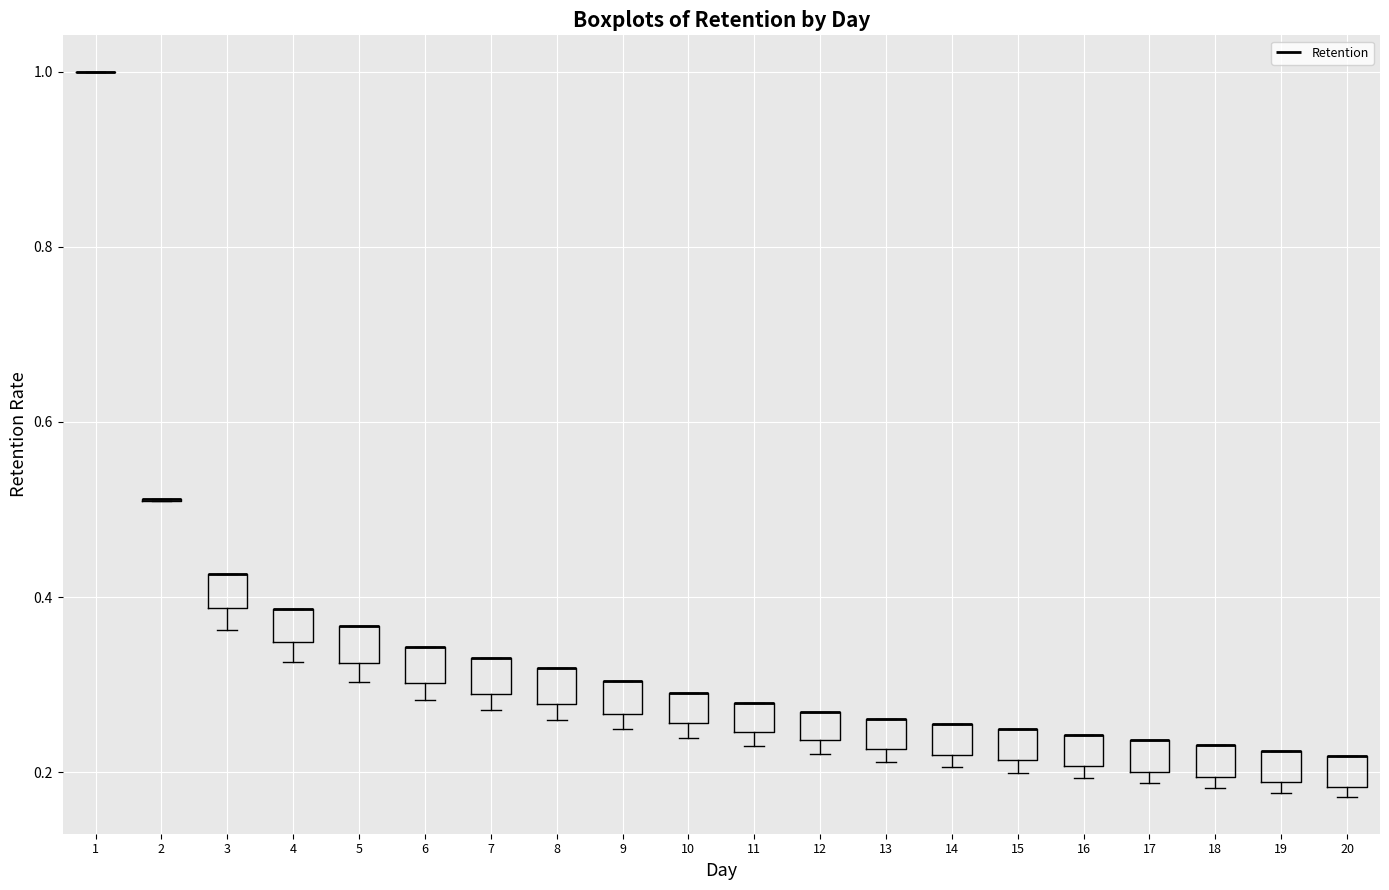

Reading left to right, transcribe this box plot: for each box, give where its median line is, the range the box spans, and where its two whiskers end, as read against the y-axis. The values are not printed on the chart, so give them approximately, as read against the axis.

1: box collapsed to a line at 1.00, whiskers 1.00 to 1.00
2: box collapsed to a line at 0.52, whiskers 0.52 to 0.52
3: median 0.42 (drawn on the box's upper edge), box 0.38 to 0.42, whiskers 0.36 to 0.42
4: median 0.38 (drawn on the box's upper edge), box 0.34 to 0.38, whiskers 0.32 to 0.38
5: median 0.36 (drawn on the box's upper edge), box 0.32 to 0.36, whiskers 0.30 to 0.36
6: median 0.34 (drawn on the box's upper edge), box 0.30 to 0.34, whiskers 0.28 to 0.34
7: median 0.34 (drawn on the box's upper edge), box 0.28 to 0.34, whiskers 0.28 (just below the box's lower edge) to 0.34
8: median 0.32 (drawn on the box's upper edge), box 0.28 to 0.32, whiskers 0.26 to 0.32
9: median 0.30 (drawn on the box's upper edge), box 0.26 to 0.30, whiskers 0.24 to 0.30
10: median 0.30 (drawn on the box's upper edge), box 0.26 to 0.30, whiskers 0.24 to 0.30
11: median 0.28 (drawn on the box's upper edge), box 0.24 to 0.28, whiskers 0.22 to 0.28
12: median 0.26 (drawn on the box's upper edge), box 0.24 to 0.26, whiskers 0.22 to 0.26
13: median 0.26 (drawn on the box's upper edge), box 0.22 to 0.26, whiskers 0.22 (just below the box's lower edge) to 0.26
14: median 0.26 (drawn on the box's upper edge), box 0.22 to 0.26, whiskers 0.20 to 0.26
15: median 0.24 (drawn on the box's upper edge), box 0.22 to 0.24, whiskers 0.20 to 0.24
16: median 0.24 (drawn on the box's upper edge), box 0.20 to 0.24, whiskers 0.20 (just below the box's lower edge) to 0.24
17: median 0.24 (drawn on the box's upper edge), box 0.20 to 0.24, whiskers 0.18 to 0.24
18: median 0.24 (drawn on the box's upper edge), box 0.20 to 0.24, whiskers 0.18 to 0.24
19: median 0.22 (drawn on the box's upper edge), box 0.18 to 0.22, whiskers 0.18 (just below the box's lower edge) to 0.22
20: median 0.22 (drawn on the box's upper edge), box 0.18 to 0.22, whiskers 0.18 (just below the box's lower edge) to 0.22